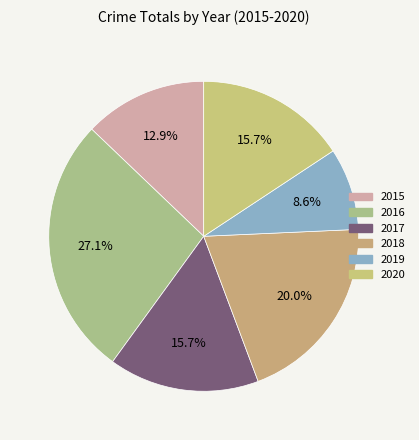

True or false: 2016 accounts for 16% of the total.

False